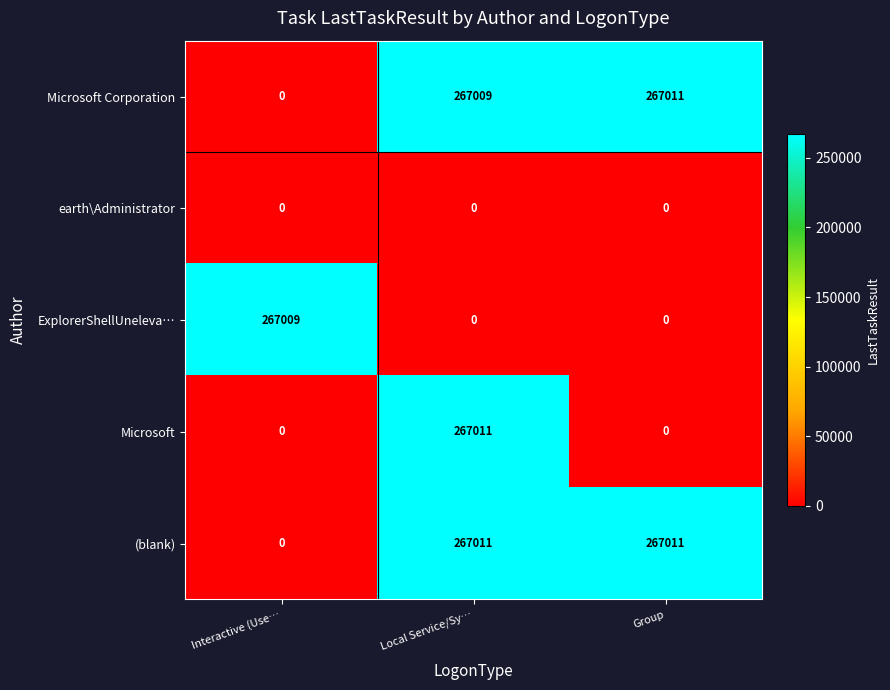

What is the greatest value displayed?

267011